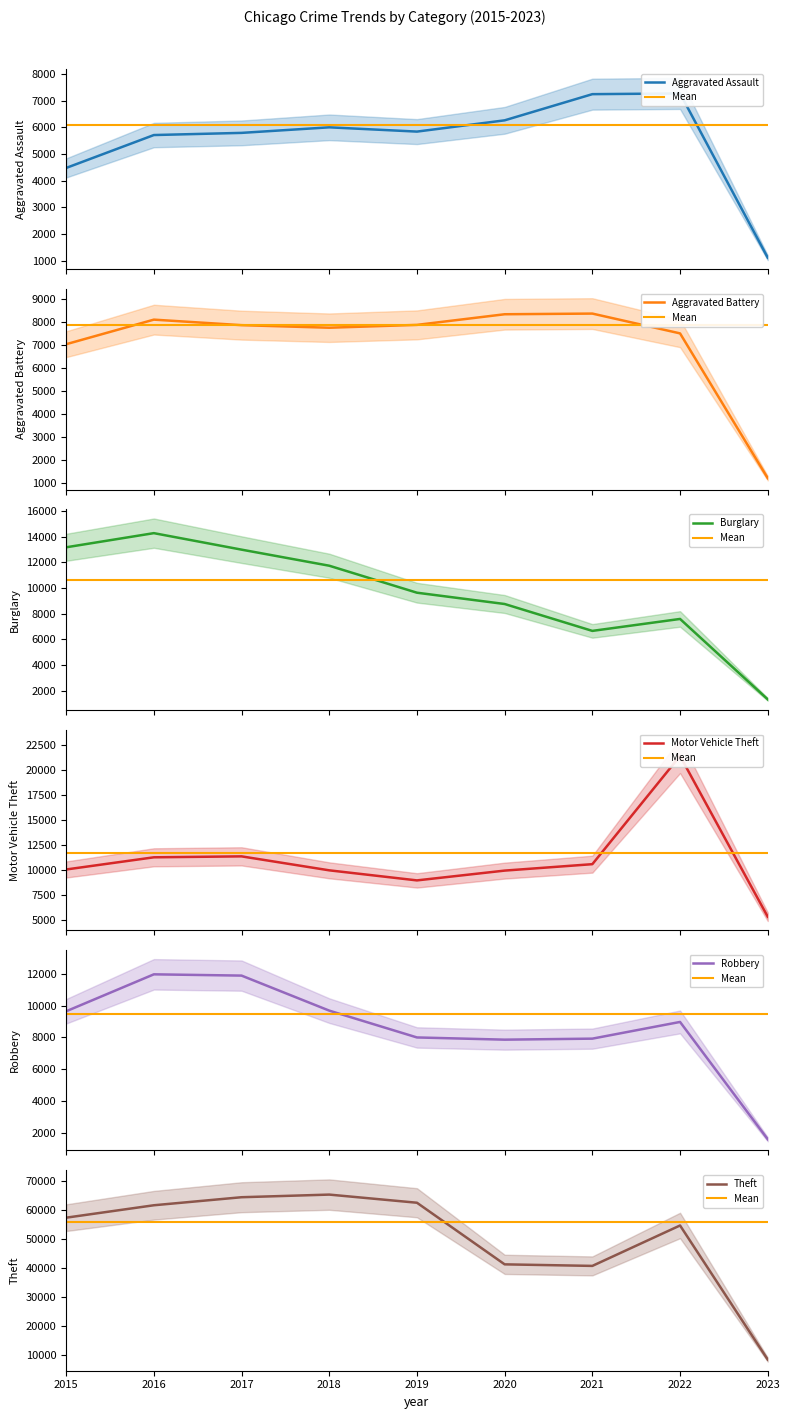

Rank the series at 2021 from lowest to highest value.

Burglary, Aggravated Assault, Robbery, Aggravated Battery, Motor Vehicle Theft, Theft